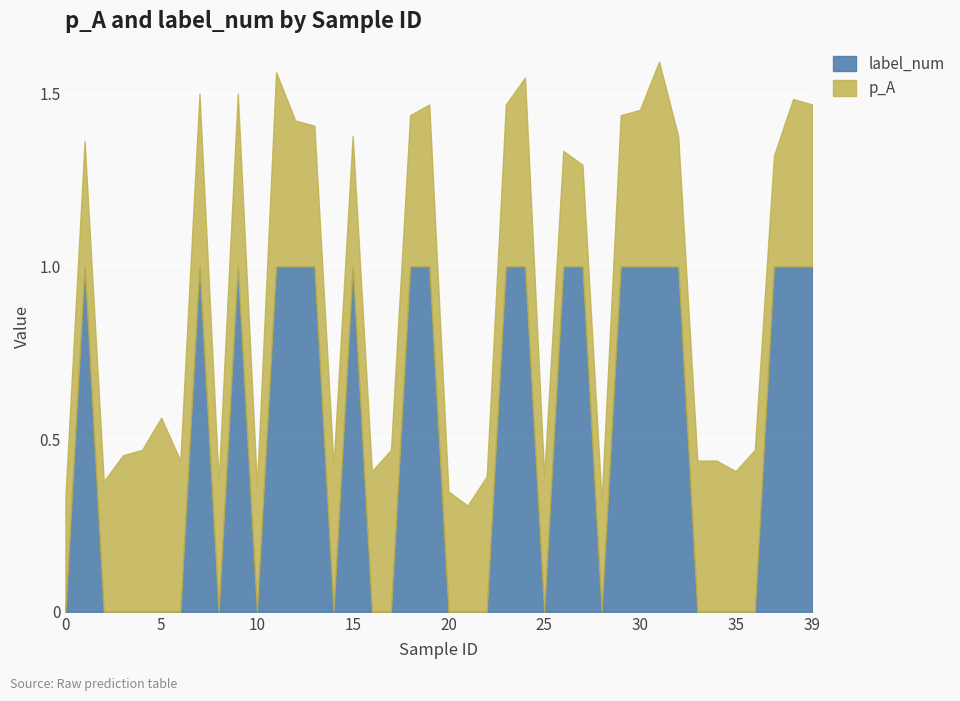

Which series changed the most between 26 and 28?

label_num